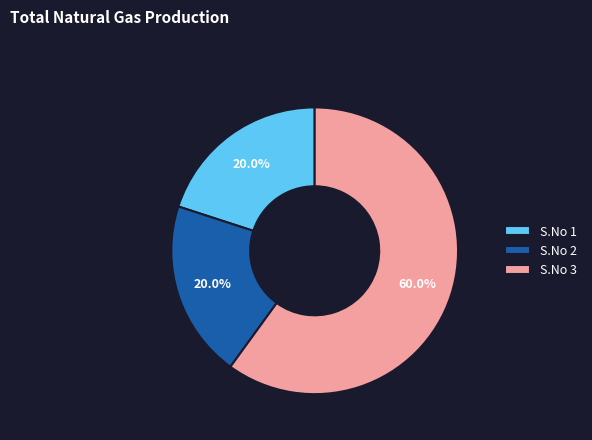

Which category has the biggest portion of the pie?

S.No 3